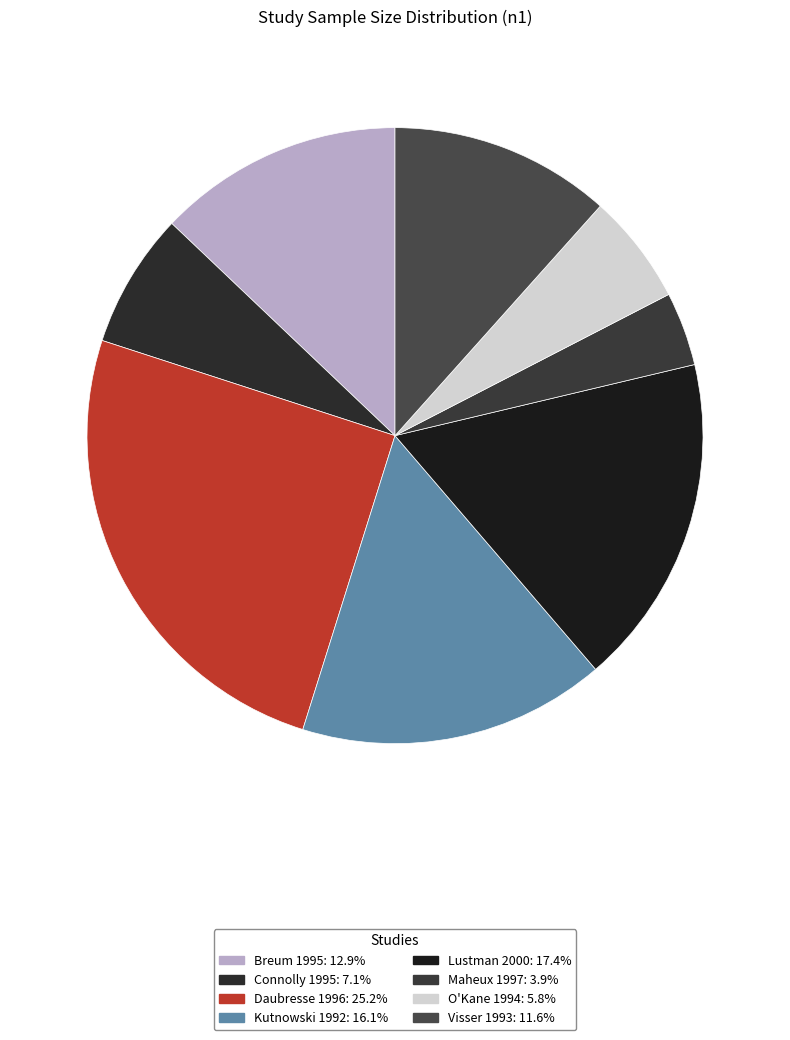

Approximately how many times larger is the value at O'Kane 1994 compared to Visser 1993?

0.5